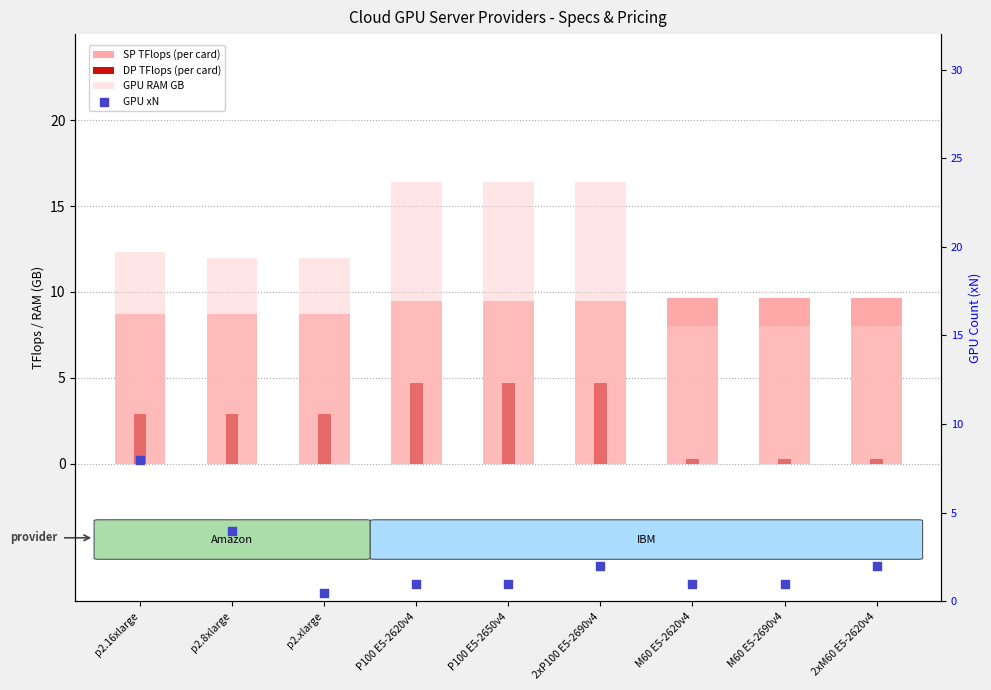

Which series contains the lowest Y value?

DP TFlops (per card)